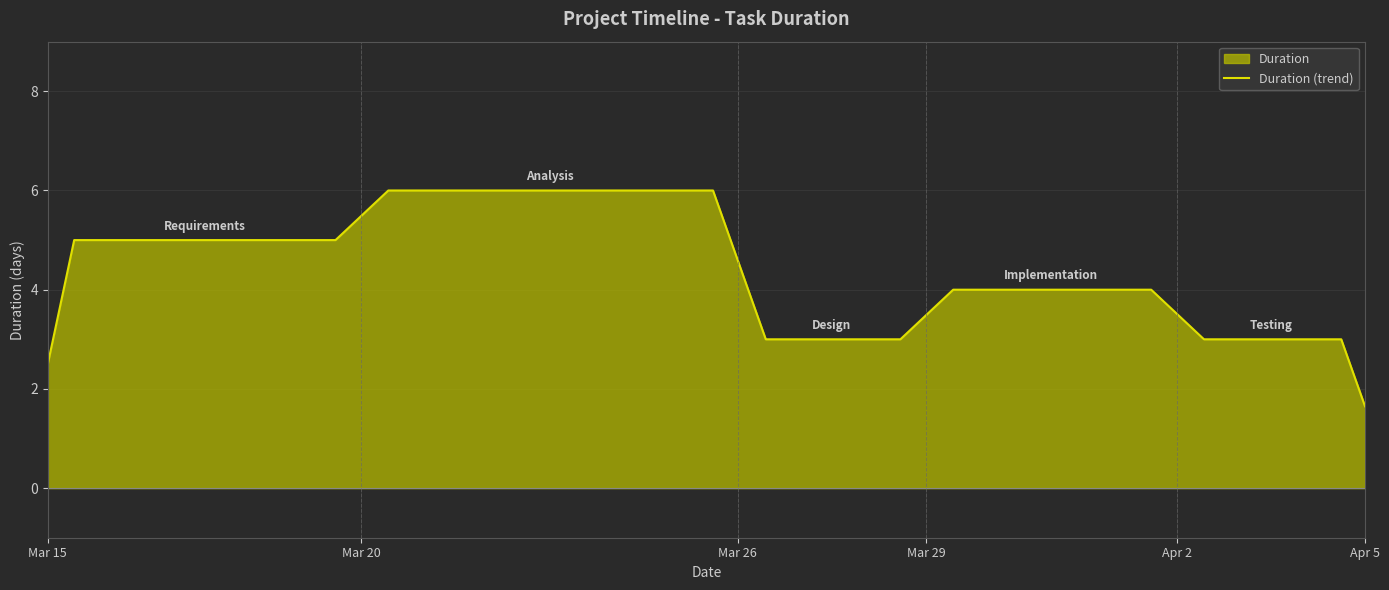

At which label does the data first exceed 4?

Requirements